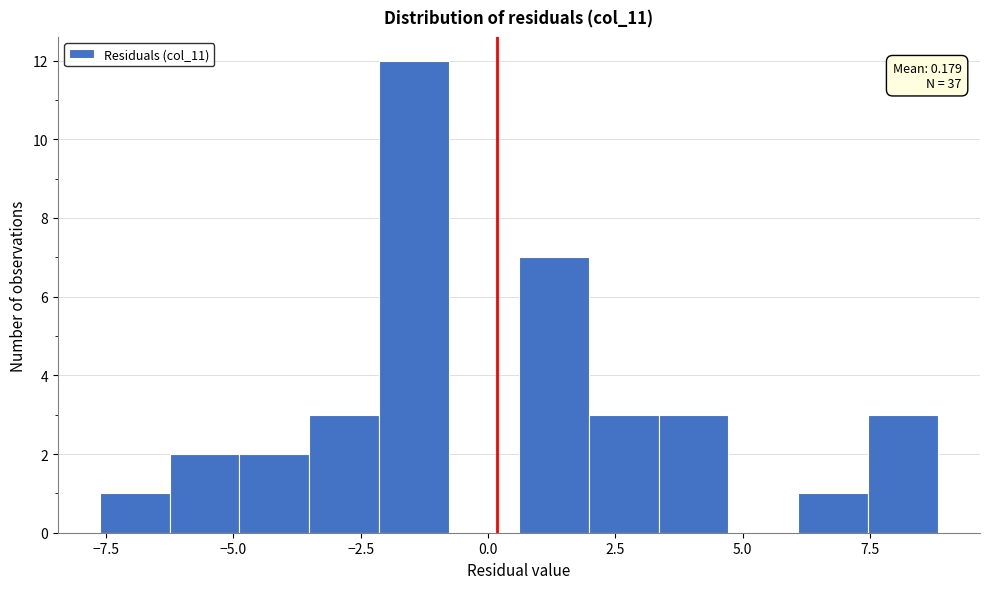

Read against the x-axis, roughly where is the centre of the tallest bar?

-1.5